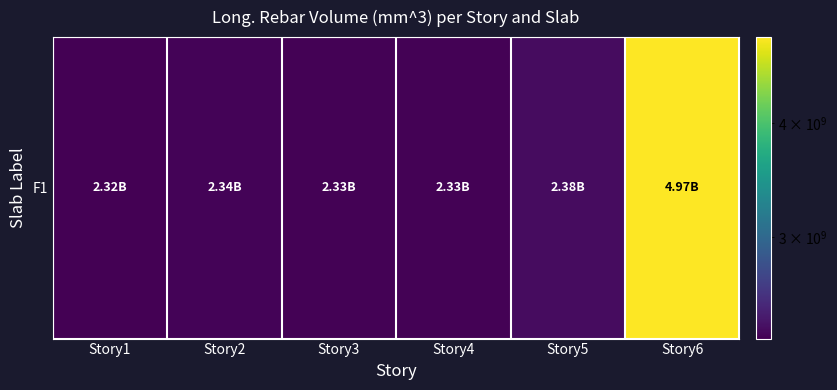

Approximately how many times larger is the value at Story1 compared to Story6?

0.5